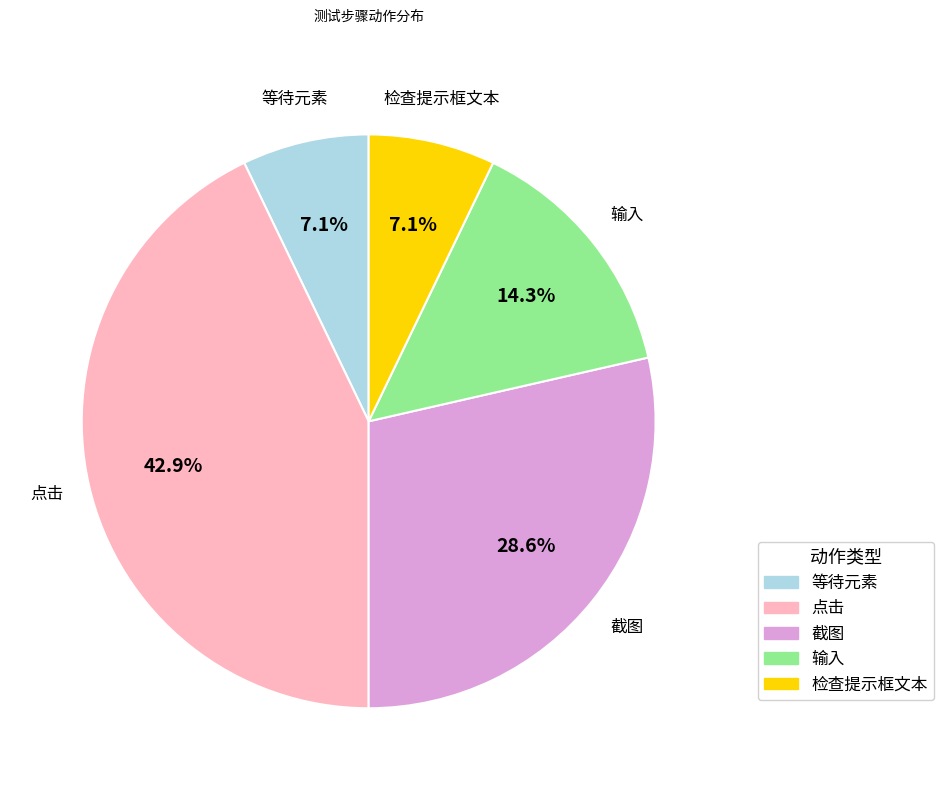

Does any single category account for the majority?

No